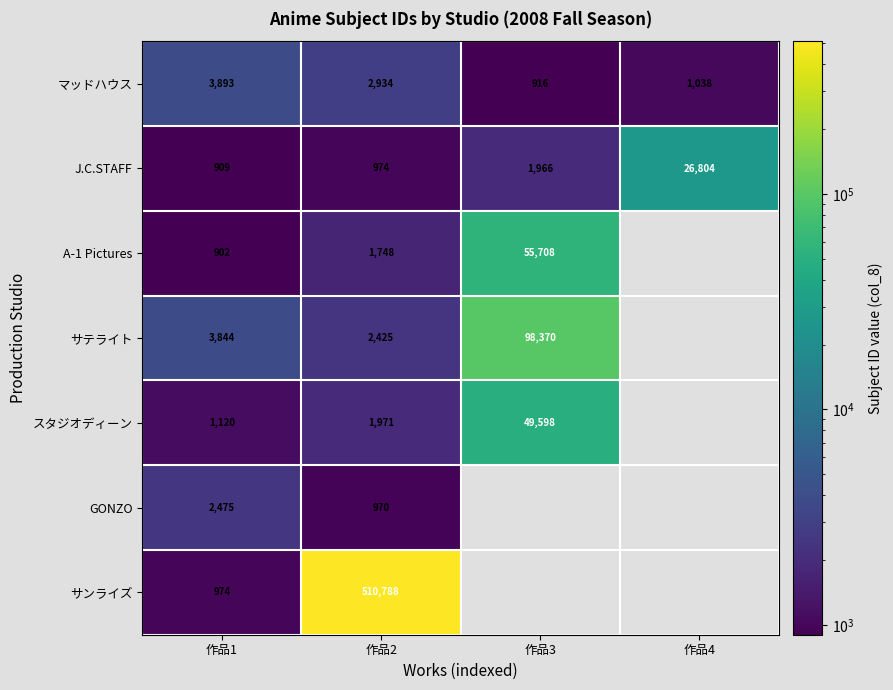

The value of J.C.STAFF at 作品3 is 1966. True or false?

True